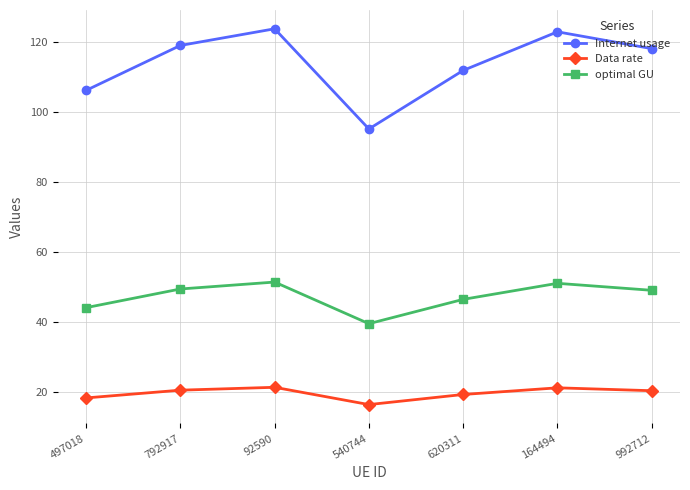

Rank the series by their maximum value, from highest to lowest.

Internet usage, optimal GU, Data rate